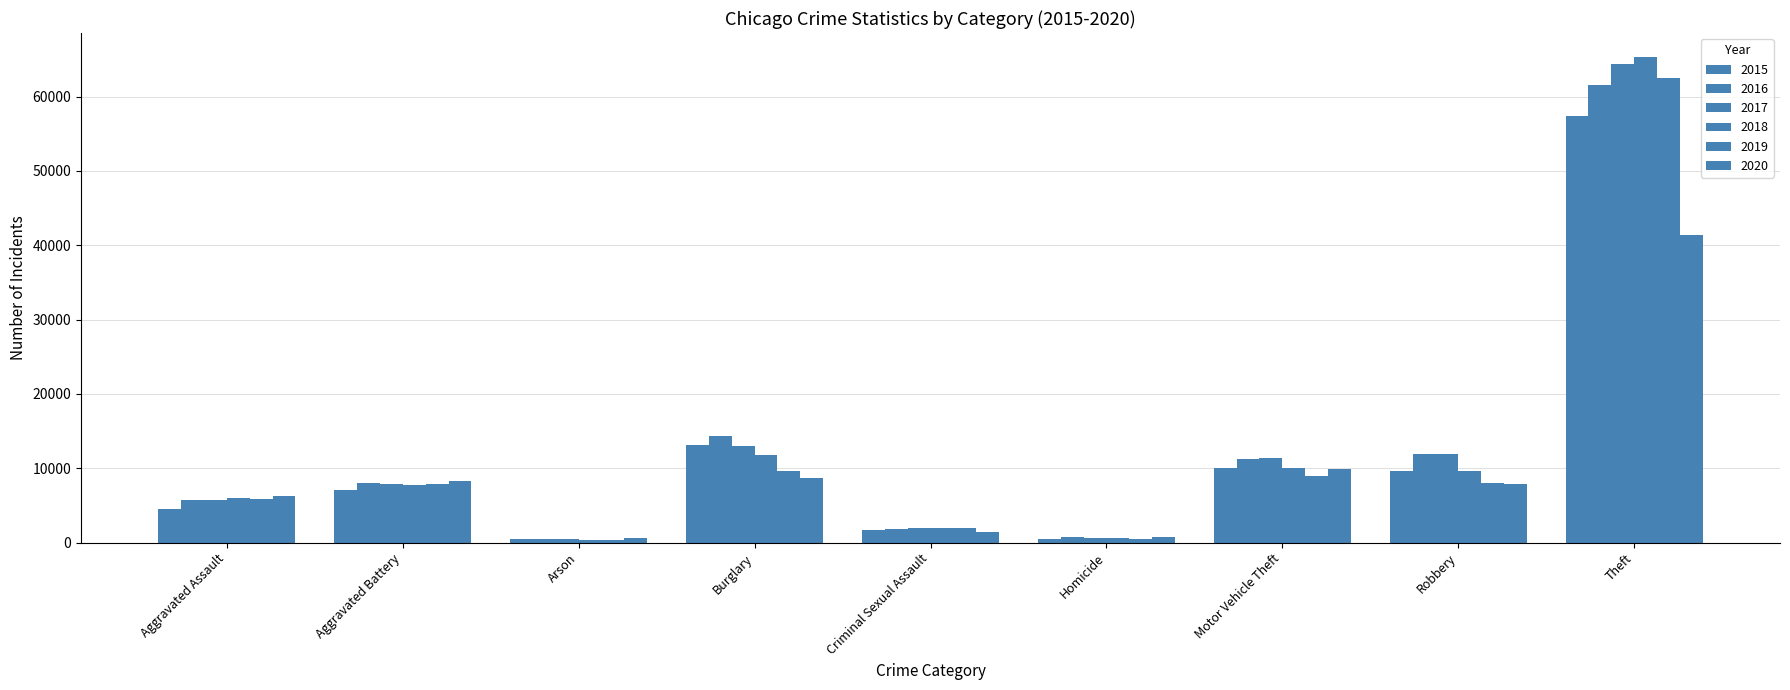

Is it true that 2018 equals 65288 at Theft?

True